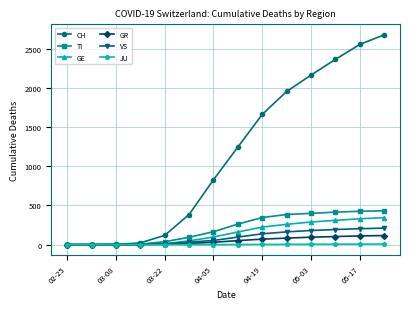

Which series has the widest spread of values?

CH